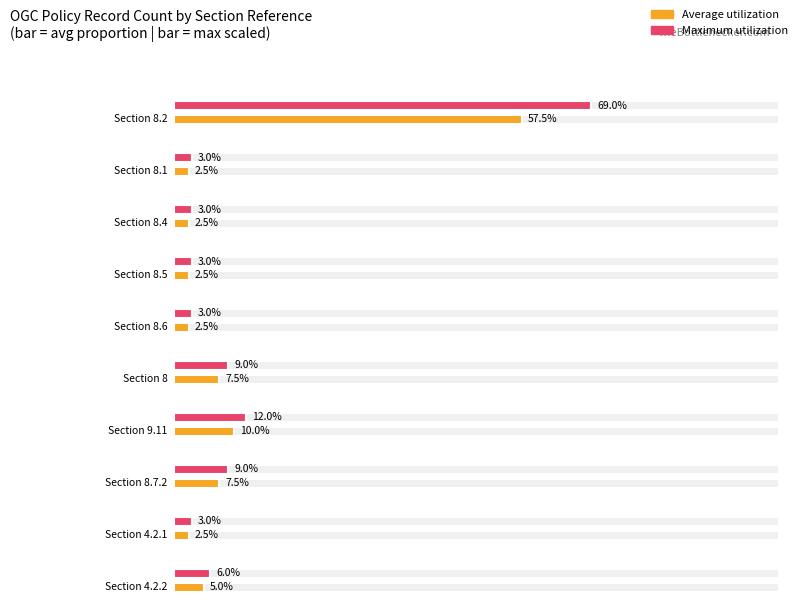

Between 8.2 and 8, which is larger?

8.2